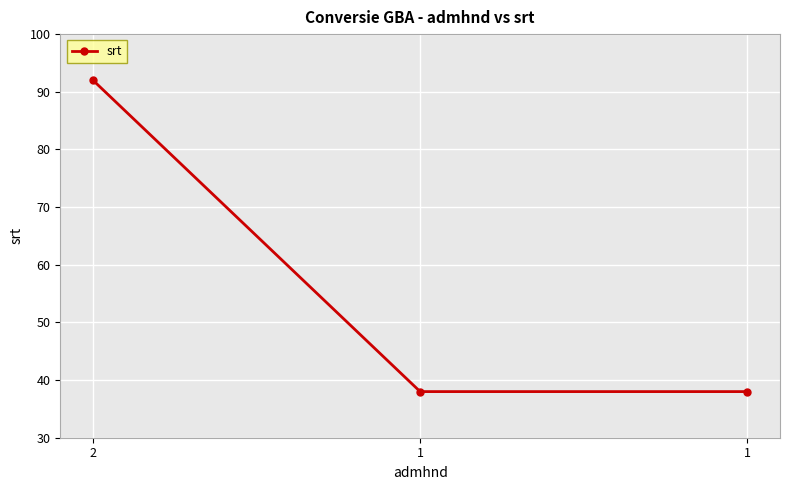

Approximately how many times larger is the value at 1 compared to 2?

0.4